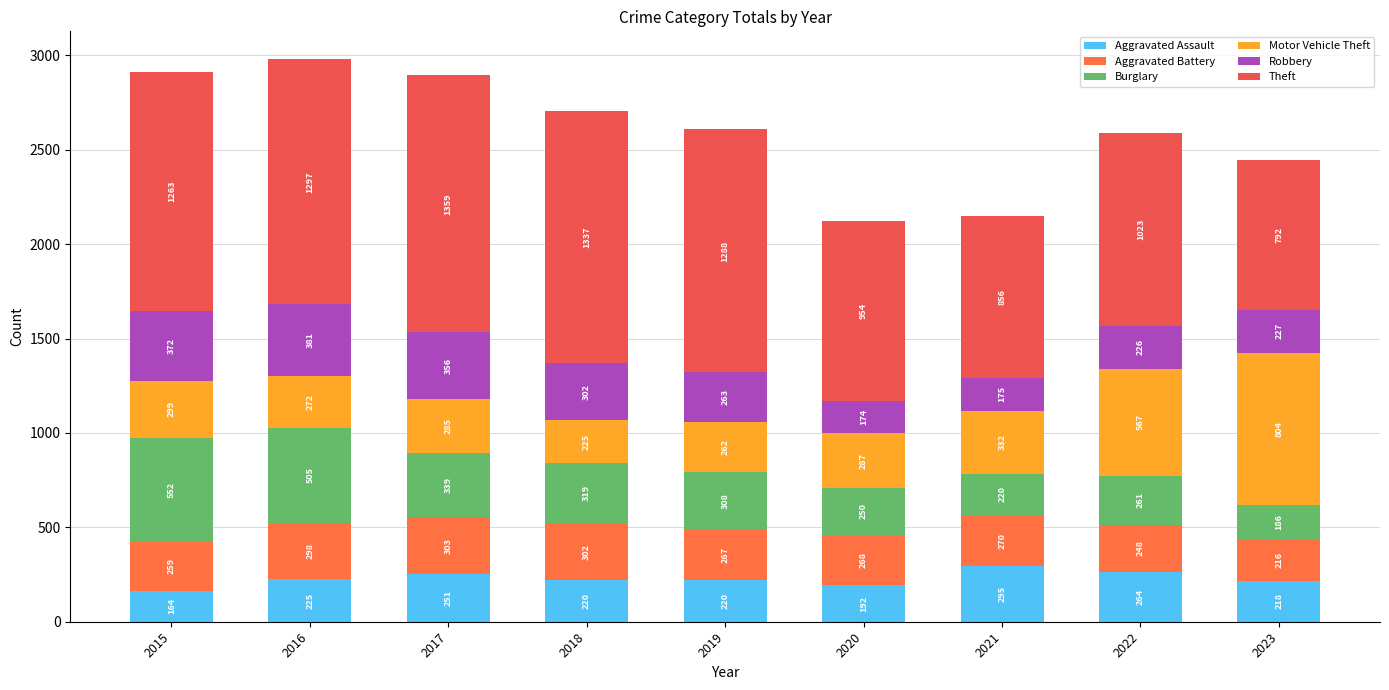

How many distinct data groups are displayed?

6